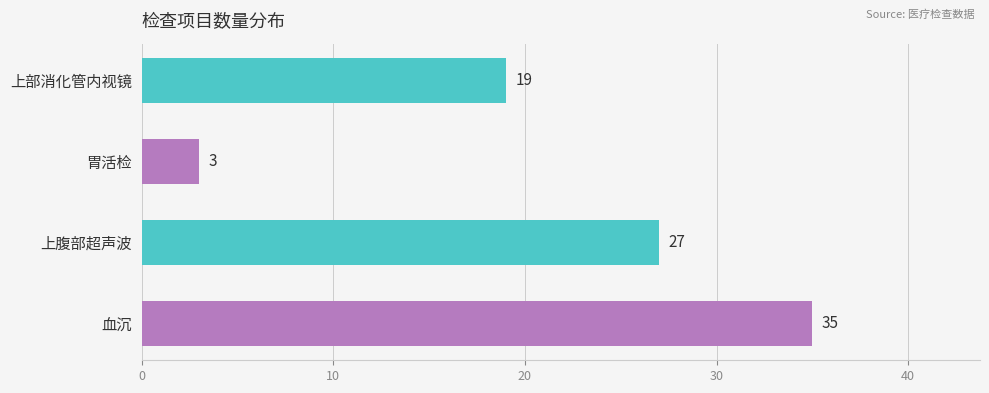

How many data points does each series have?

4